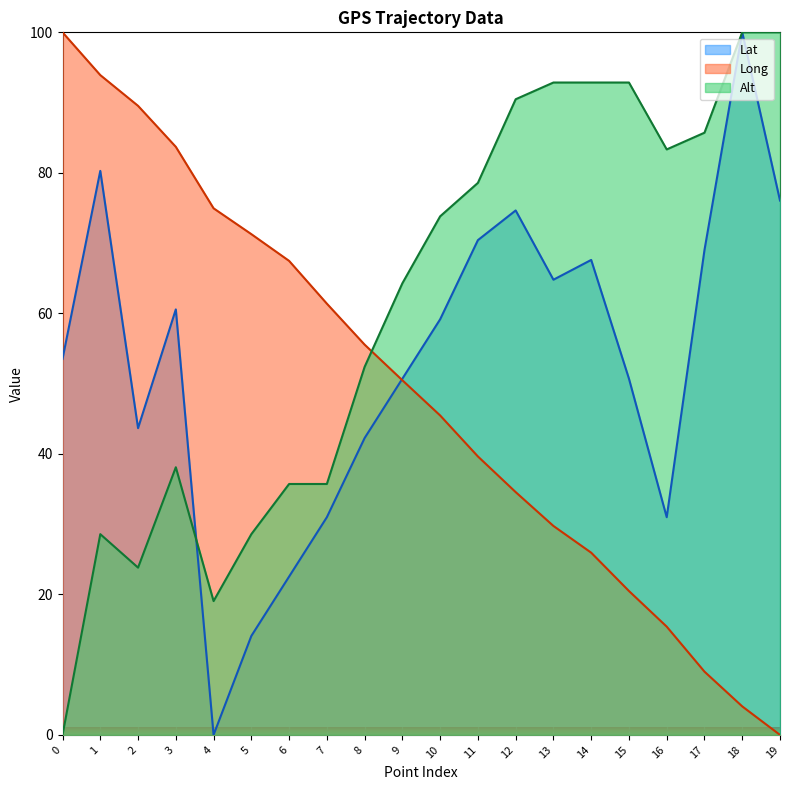

True or false: Long has more than 1 interior local peaks.

False